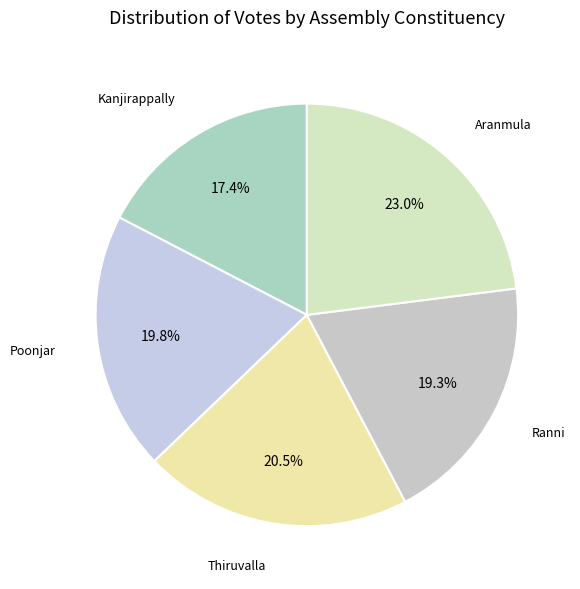

Is the sum of Thiruvalla and Aranmula greater than half?

No